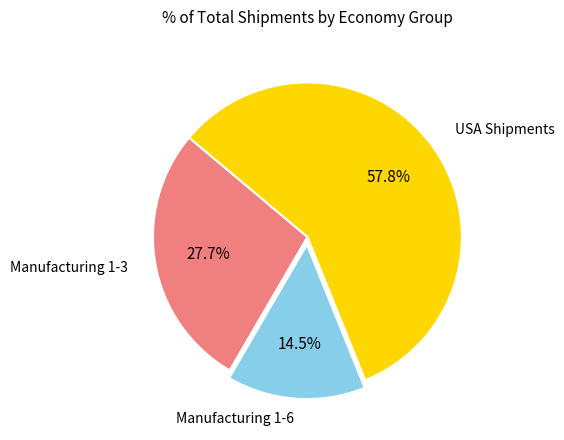

Which category has the biggest portion of the pie?

USA Shipments